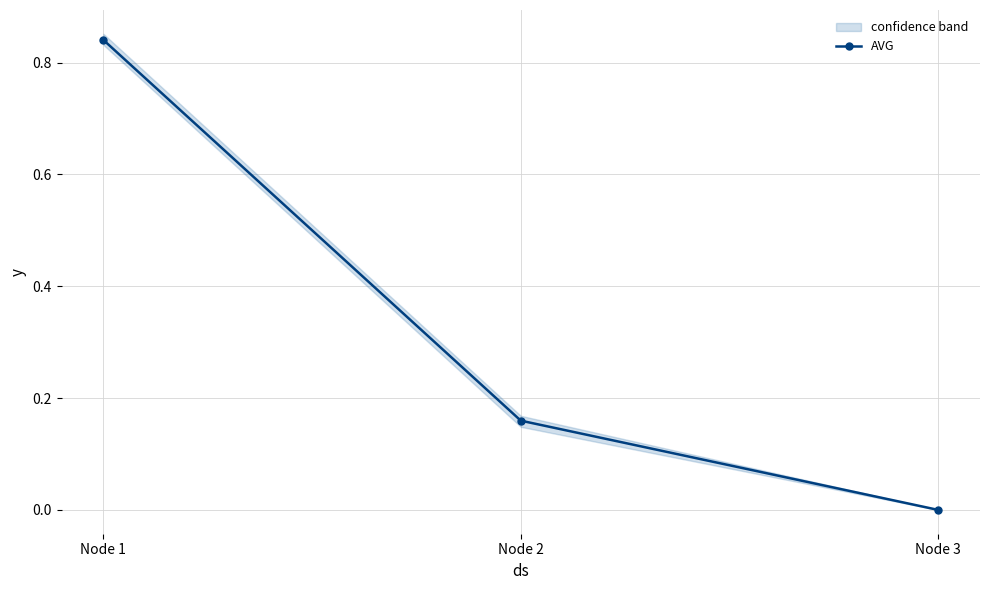

What is the maximum value shown in the chart?

0.8